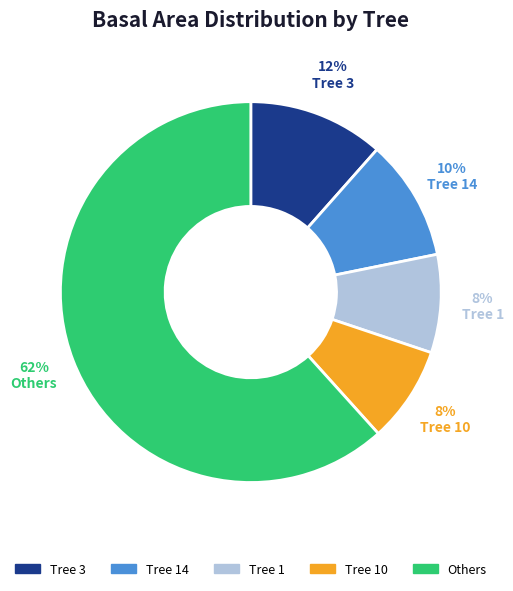

To the nearest percent, what is the average slice percentage?

20%